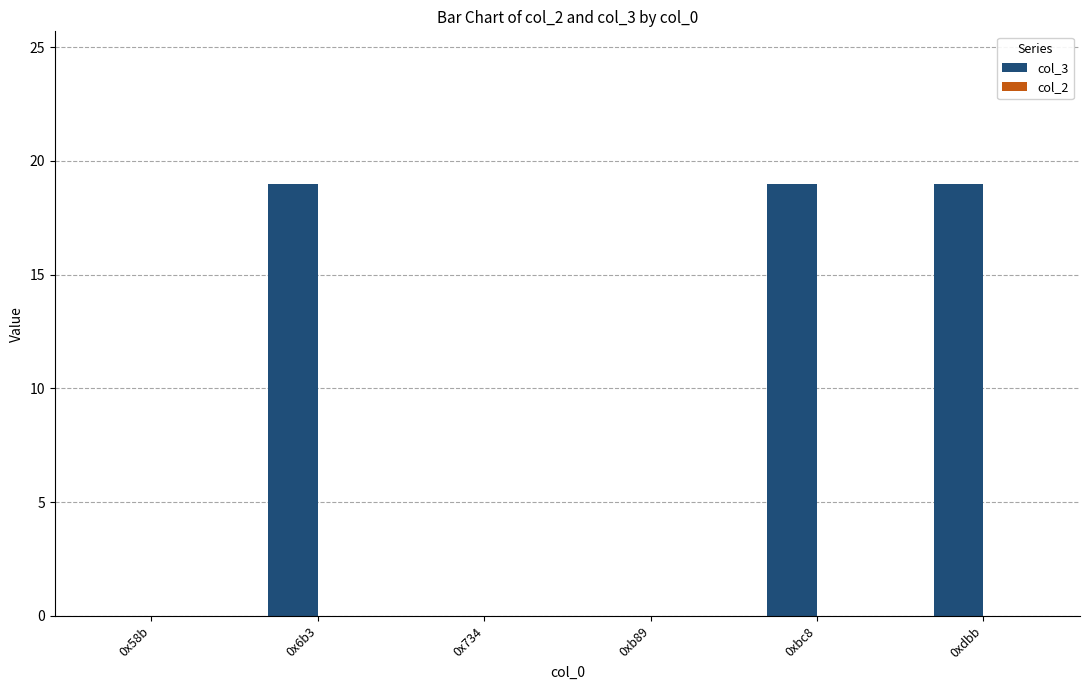

Are the bars horizontal?

No